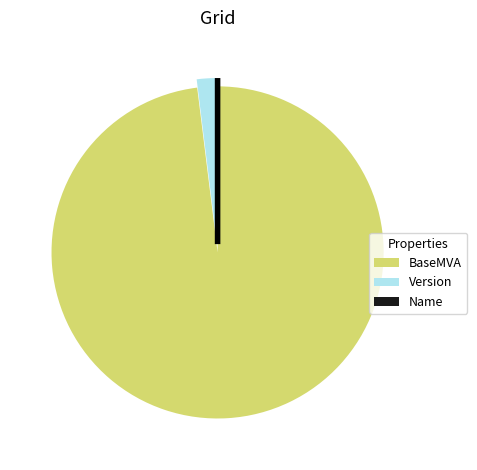

What is the ratio of the value at BaseMVA to the value at Version?

50.0